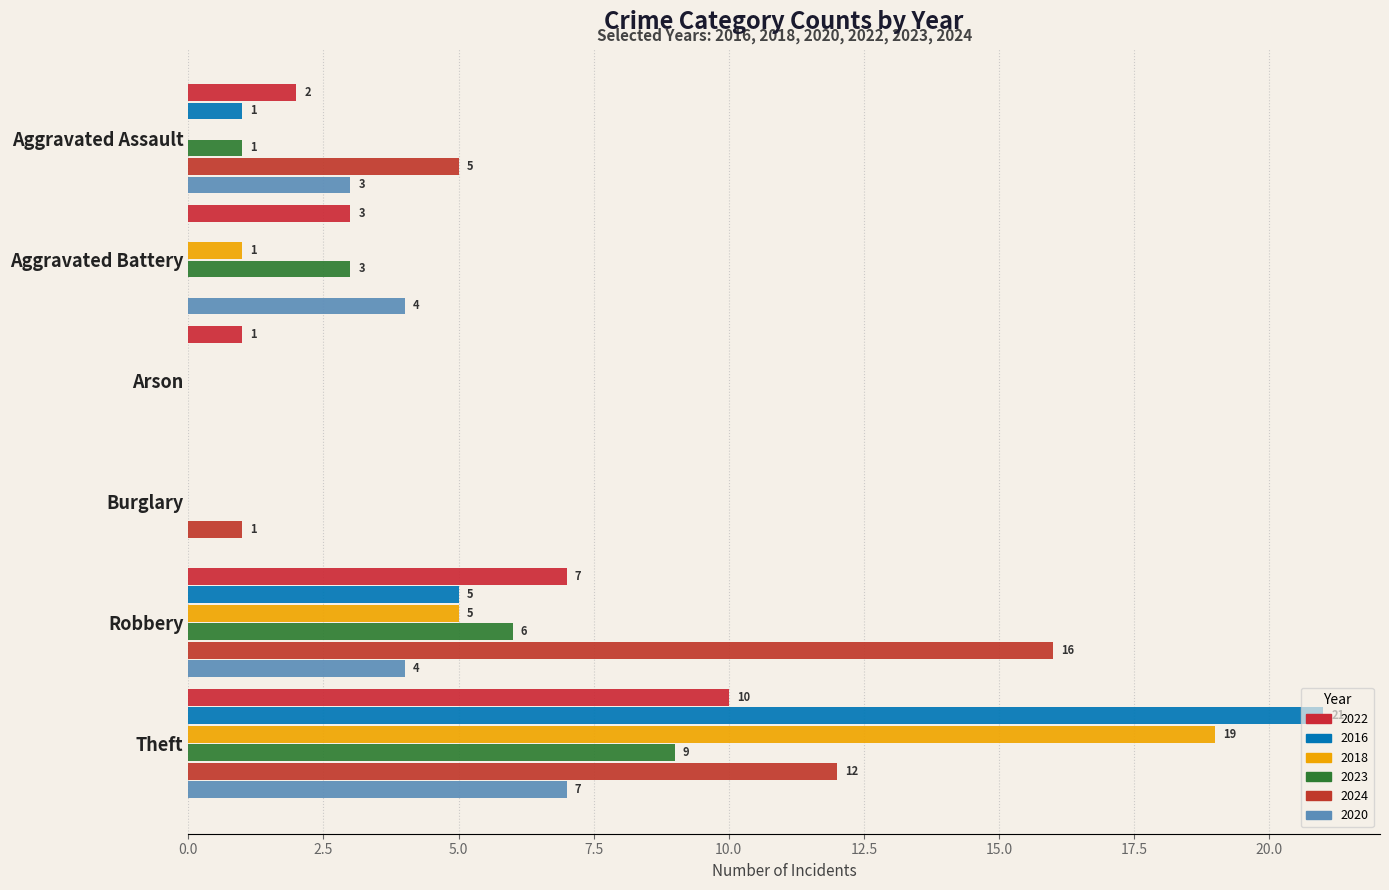

What is the difference between the second highest and second lowest values in the 2024 series?

12